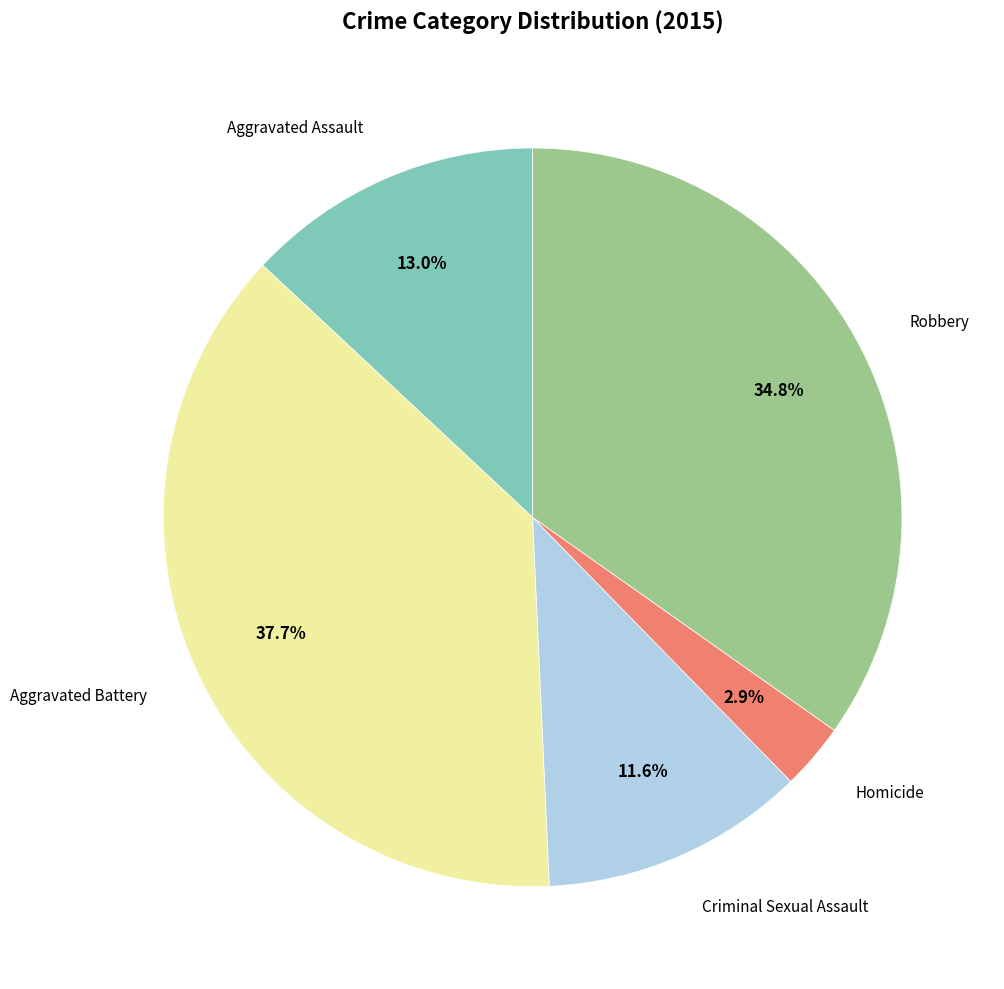

Does any single category account for the majority?

No